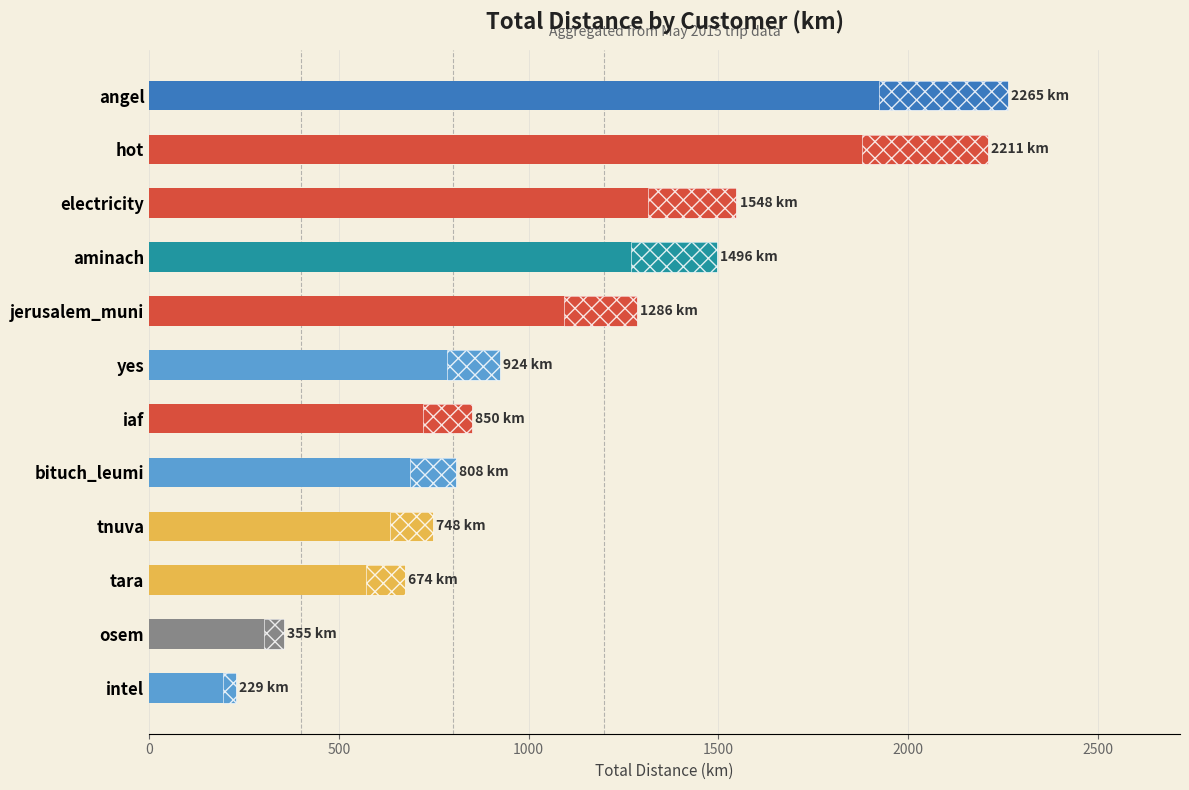

How many values are below 924?

6